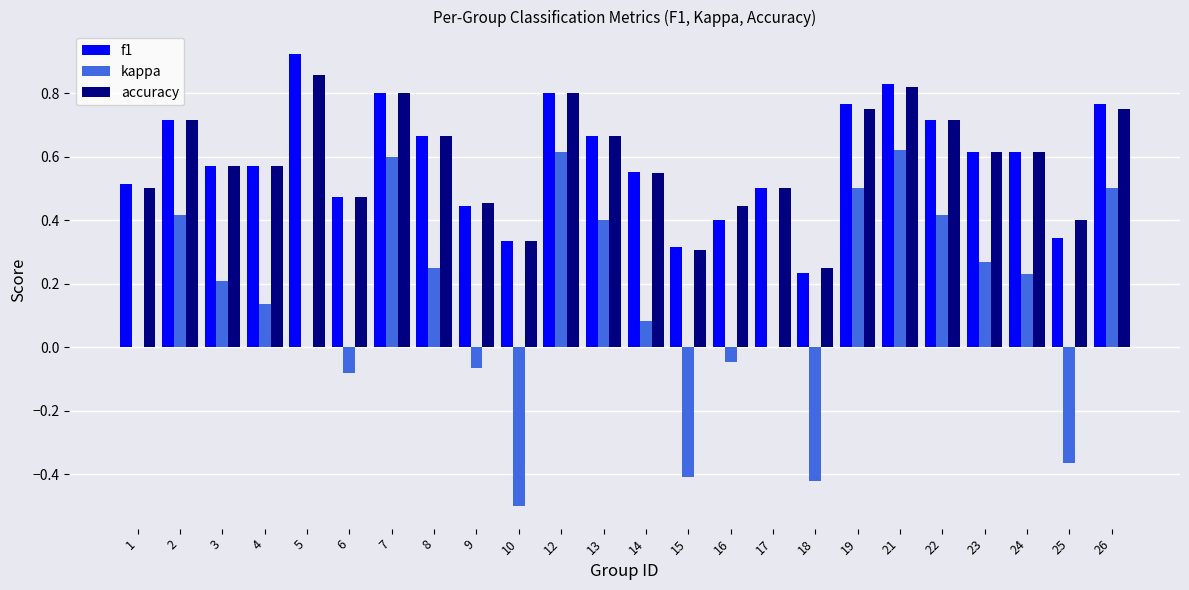

The kappa series shows 0.0 at 17. True or false?

True